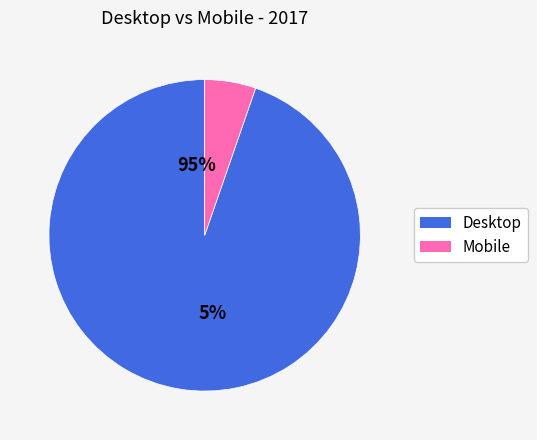

Count the number of slices in the pie.

2